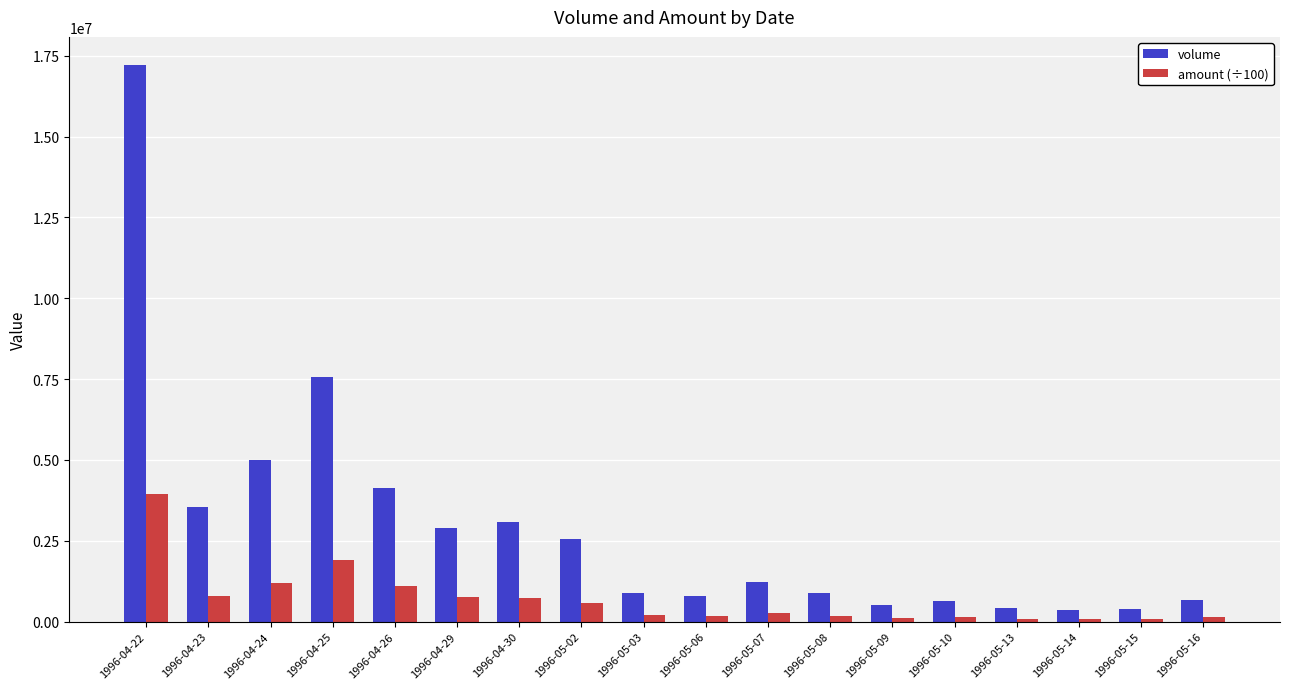

What position from the left is 1996-05-09?

13